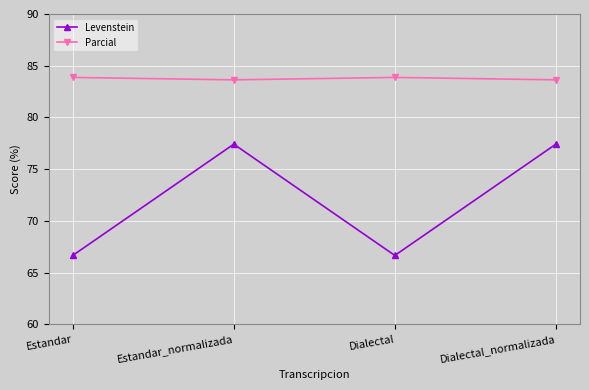

What is the difference between the maximum and minimum values in the Levenstein series?

10.8